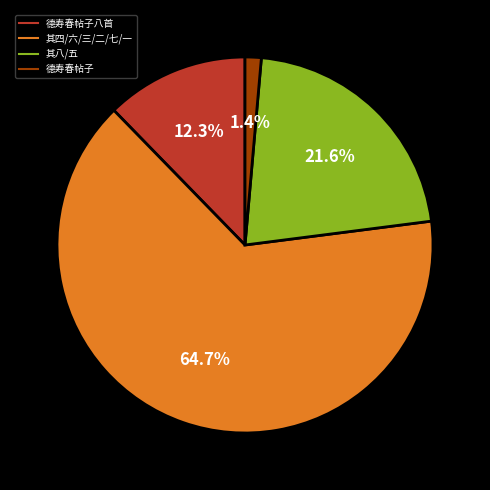

Is there any slice that represents more than half of the pie?

Yes